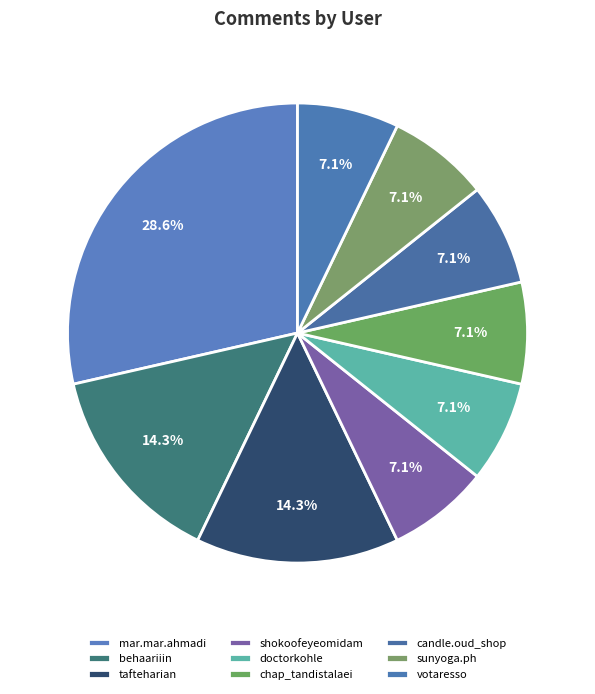

Count the number of slices in the pie.

9